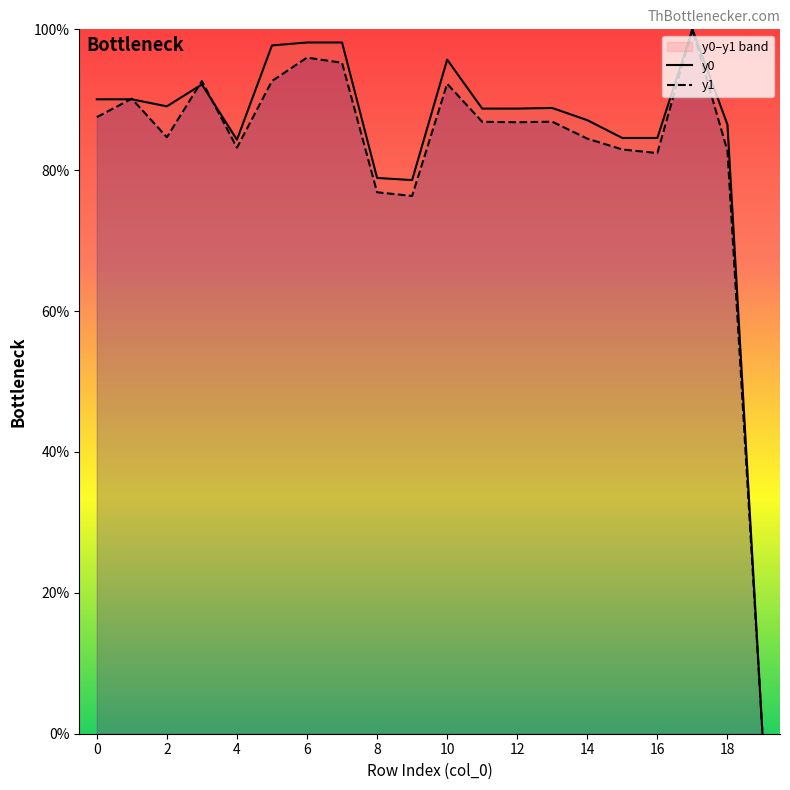

The value of y1 at 11 is 150.7. True or false?

False